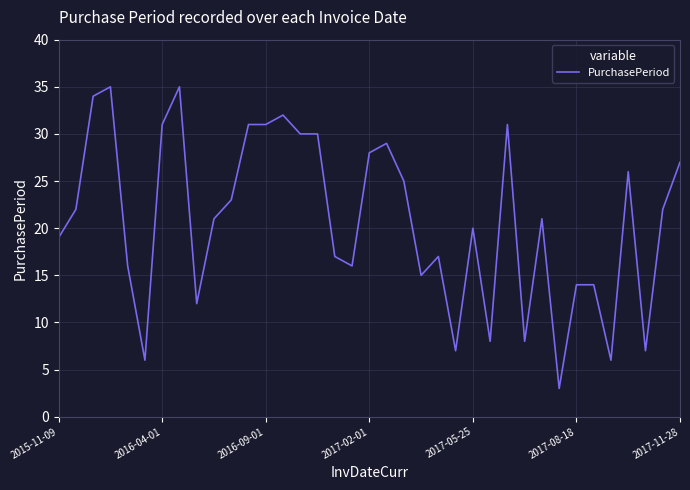

What is the maximum value shown in the chart?

35